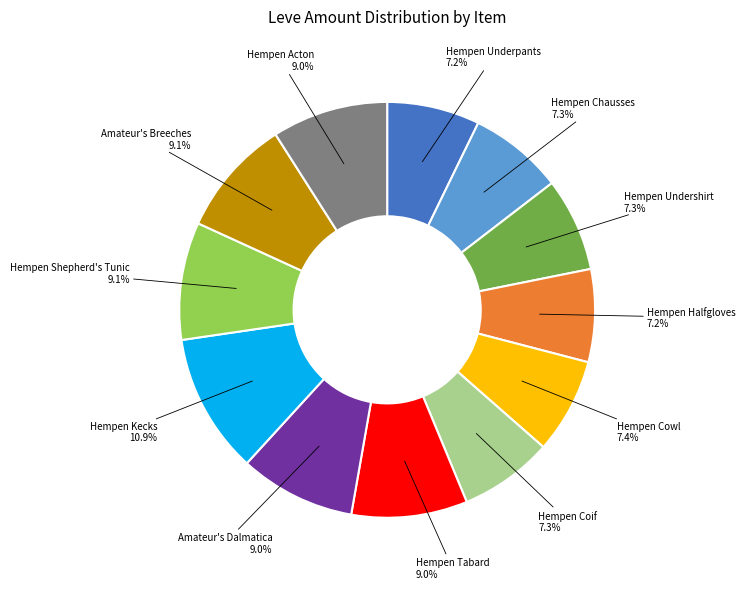

Does any single category account for the majority?

No